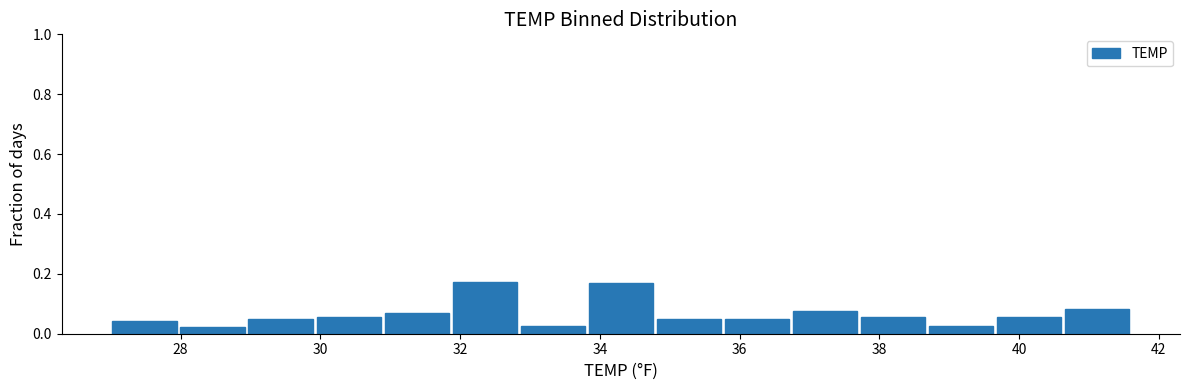

How tall is the bar that spans 35.8 to 36.8 on the x-axis? Neither the bar edges nor the heights are printed on the chart, so give them approximately, as read against the axes.

0.04